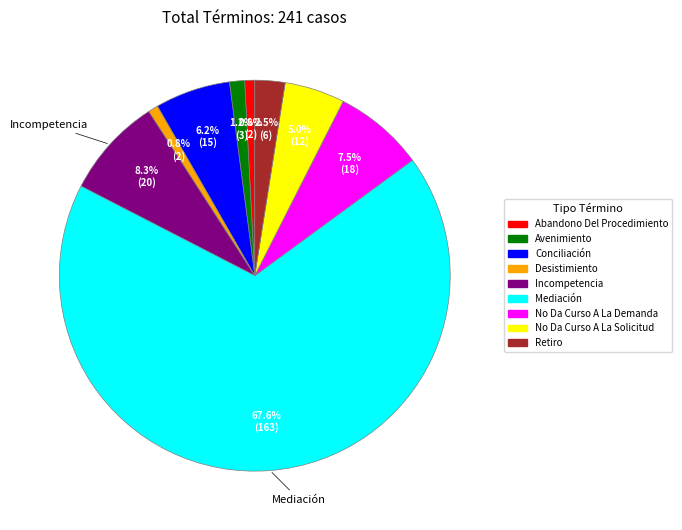

Combined, what portion of the pie is Retiro and Avenimiento?

3.7%